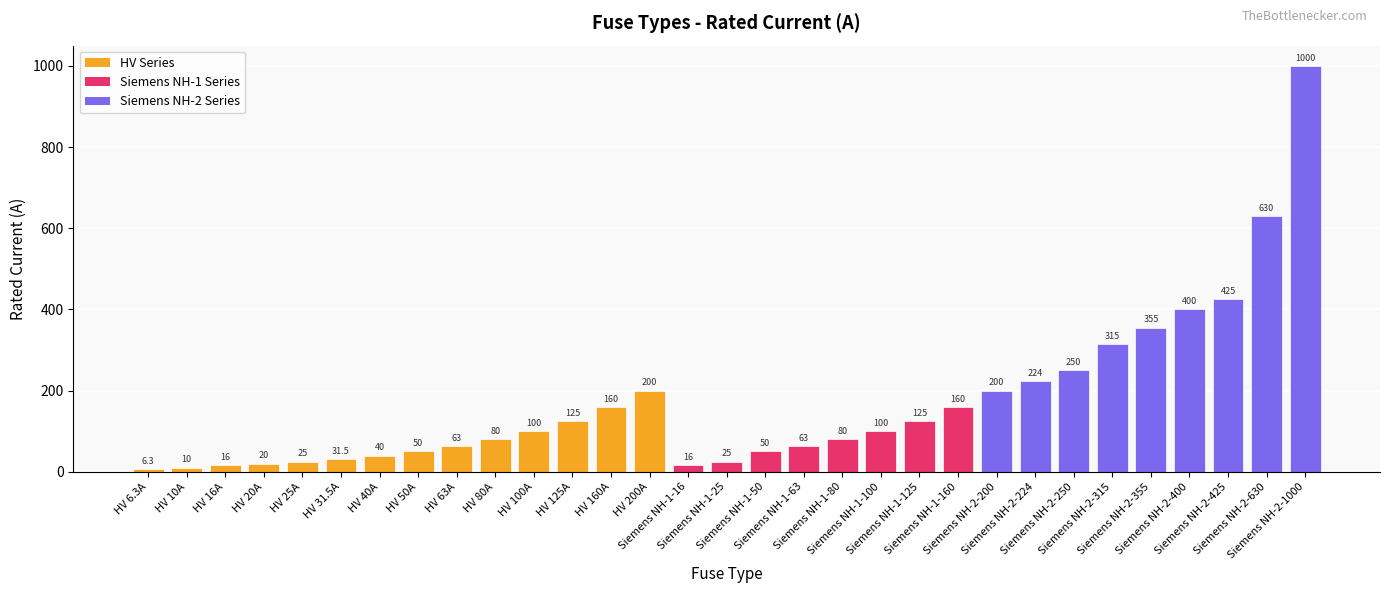

Reading left to right, transcribe all the data shown in this chart.

HV 6.3A=6.3	HV 10A=10.0	HV 16A=16.0	HV 20A=20.0	HV 25A=25.0	HV 31.5A=31.5	HV 40A=40.0	HV 50A=50.0	HV 63A=63.0	HV 80A=80.0	HV 100A=100.0	HV 125A=125.0	HV 160A=160.0	HV 200A=200.0	Siemens NH-1-16=16.0	Siemens NH-1-25=25.0	Siemens NH-1-50=50.0	Siemens NH-1-63=63.0	Siemens NH-1-80=80.0	Siemens NH-1-100=100.0	Siemens NH-1-125=125.0	Siemens NH-1-160=160.0	Siemens NH-2-200=200.0	Siemens NH-2-224=224.0	Siemens NH-2-250=250.0	Siemens NH-2-315=315.0	Siemens NH-2-355=355.0	Siemens NH-2-400=400.0	Siemens NH-2-425=425.0	Siemens NH-2-630=630.0	Siemens NH-2-1000=1000.0